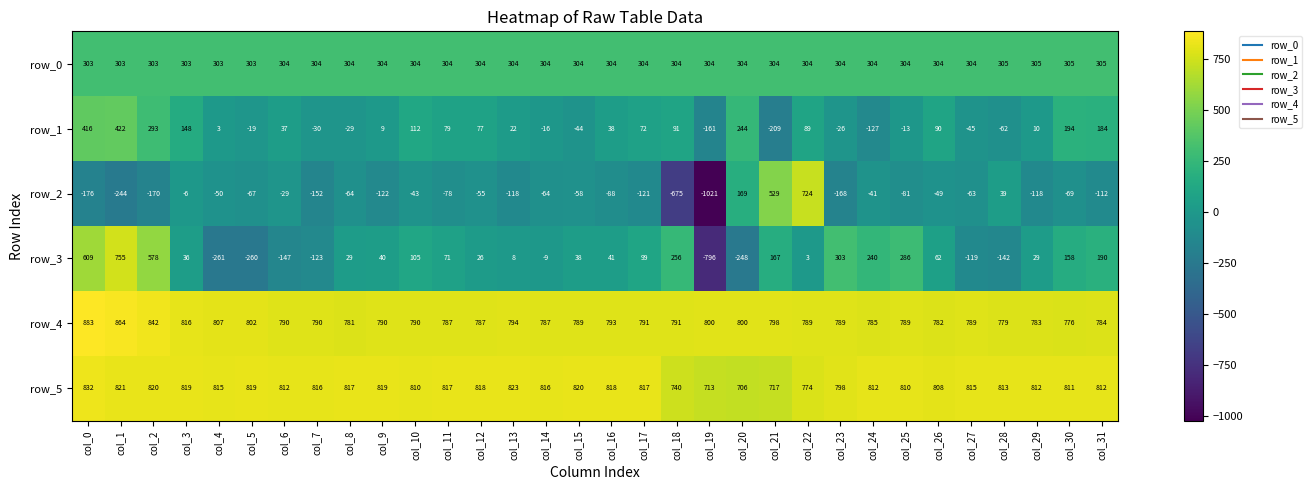

What is the approximate value of row_4 at col_20?

800